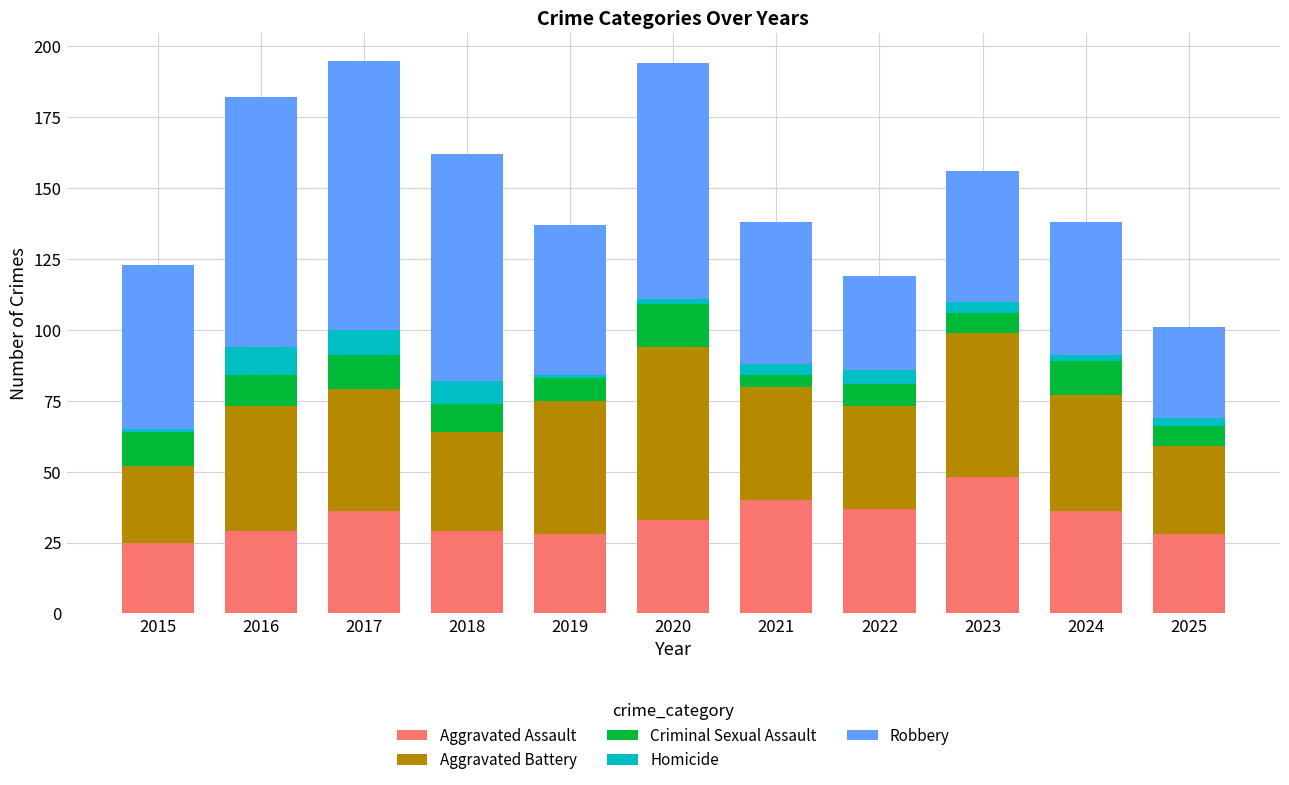

What is the difference between the maximum and second lowest values in the Aggravated Assault series?

20